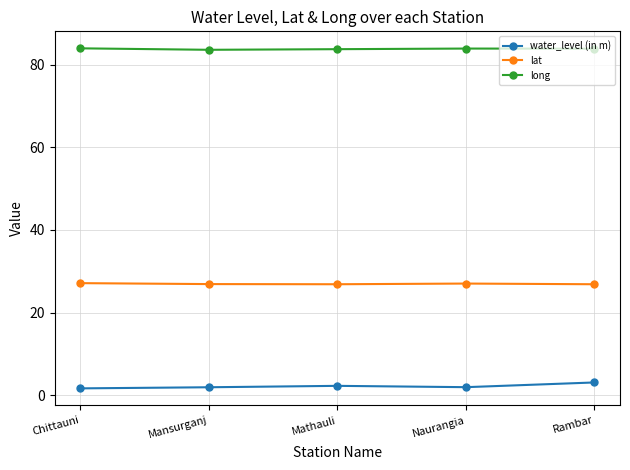

Does the chart have visible grid lines?

Yes